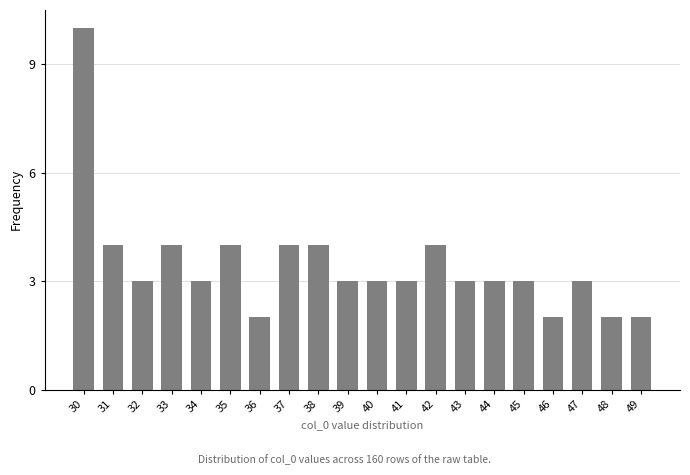

How many bars are there in total?

20